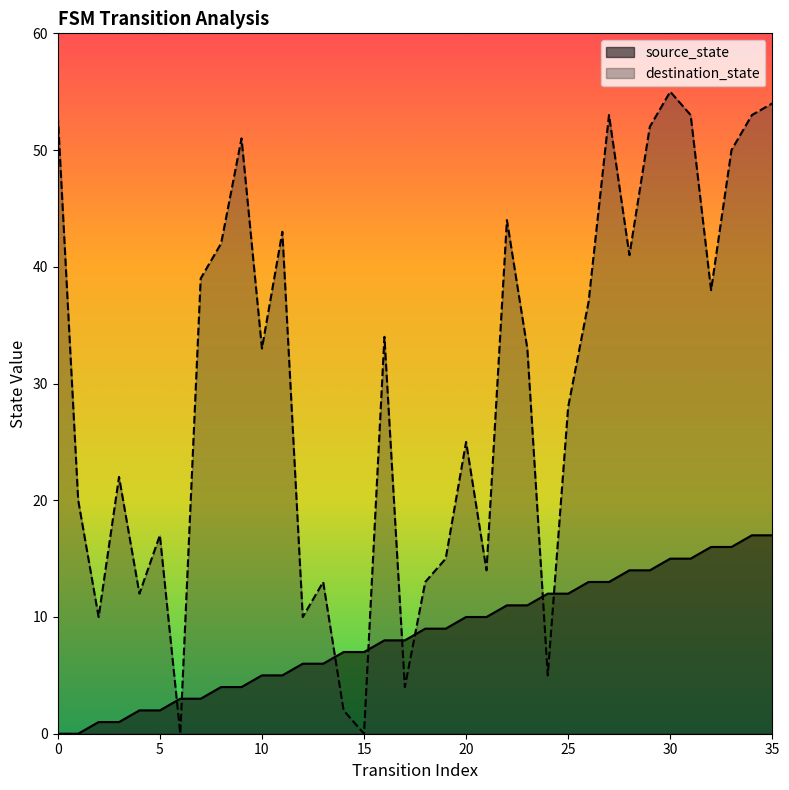

Which category has the lowest value in the destination_state series?

6